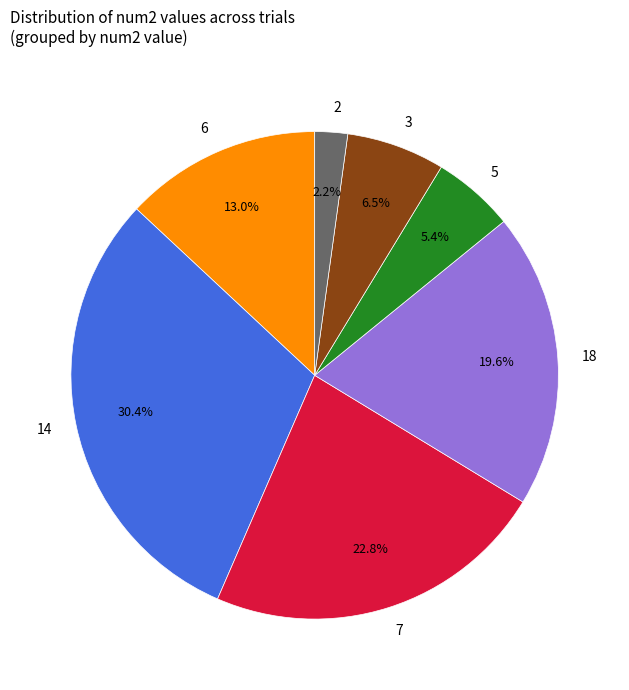

Is 14 the majority of the pie?

No